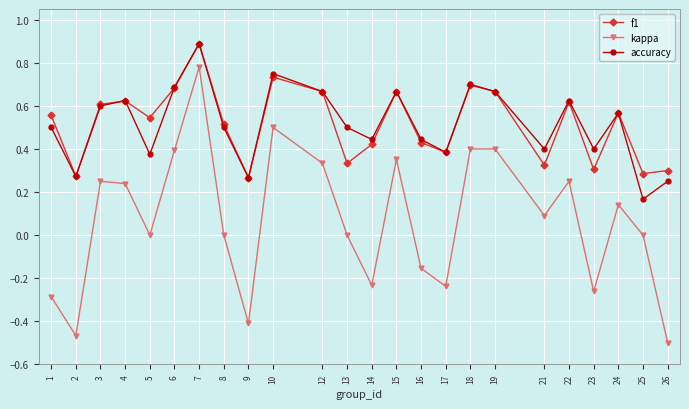

How many distinct data groups are displayed?

3